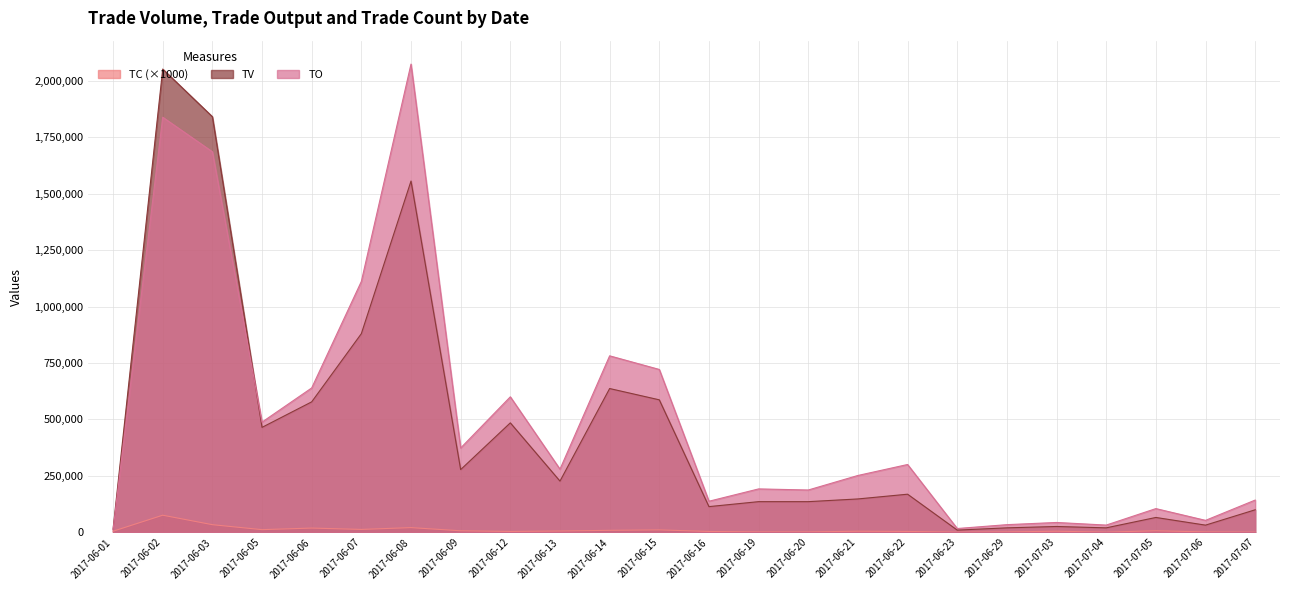

Which series has the largest total across all categories?

TO